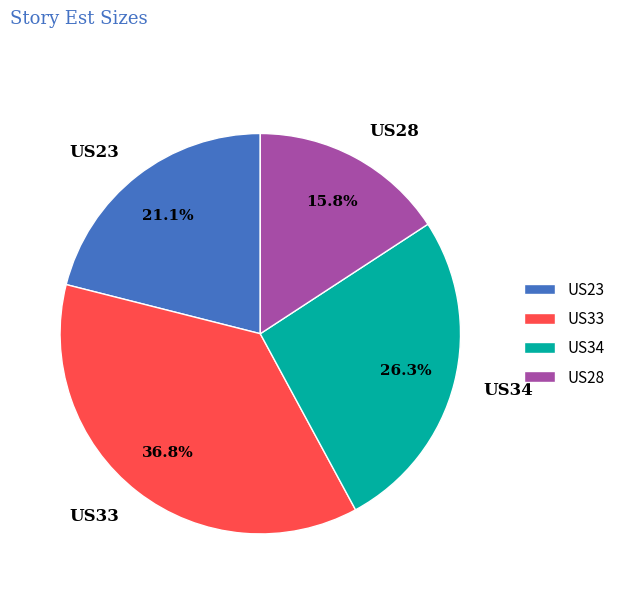

Between US34 and US23, which is larger?

US34